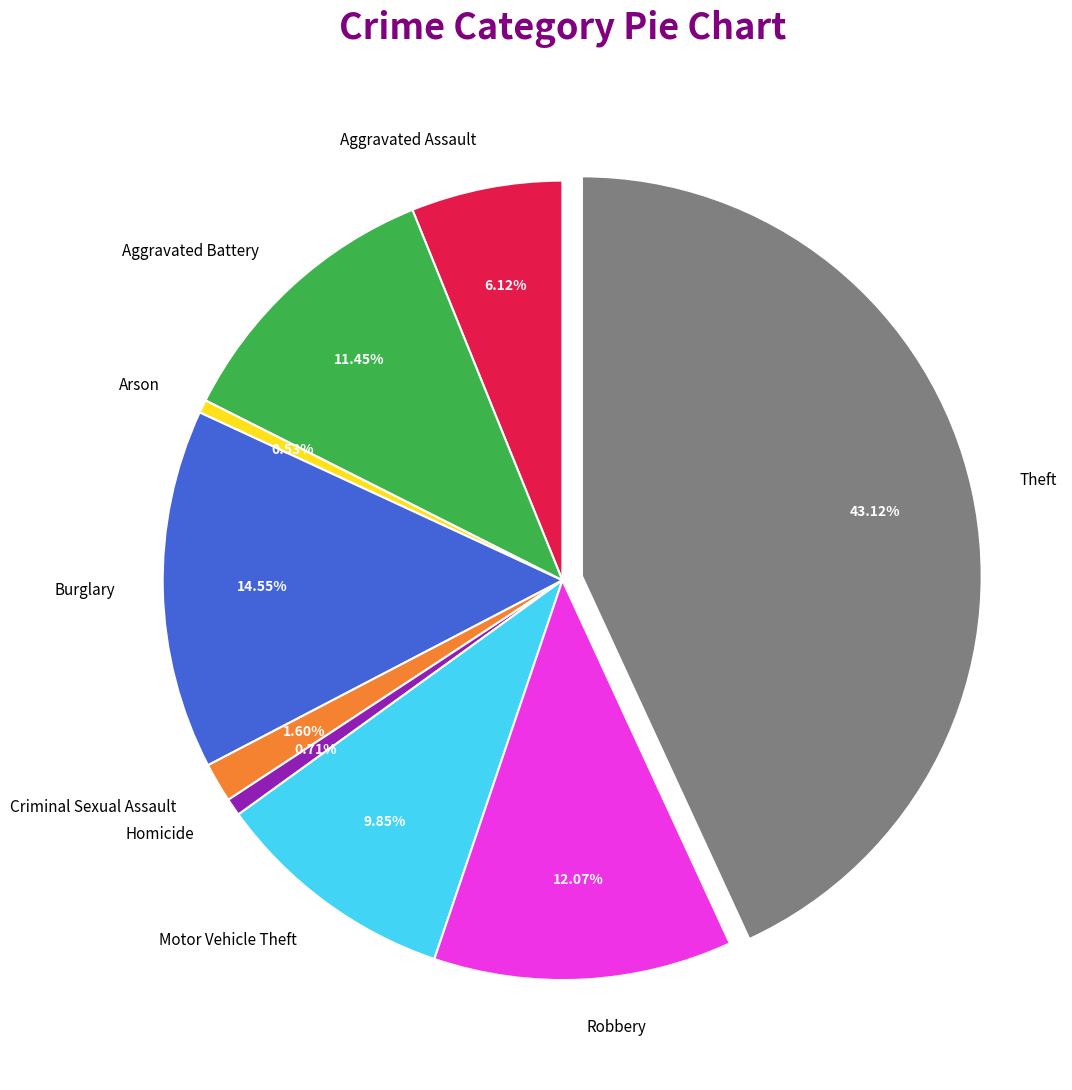

What portion of the pie excludes Motor Vehicle Theft?

90.2%